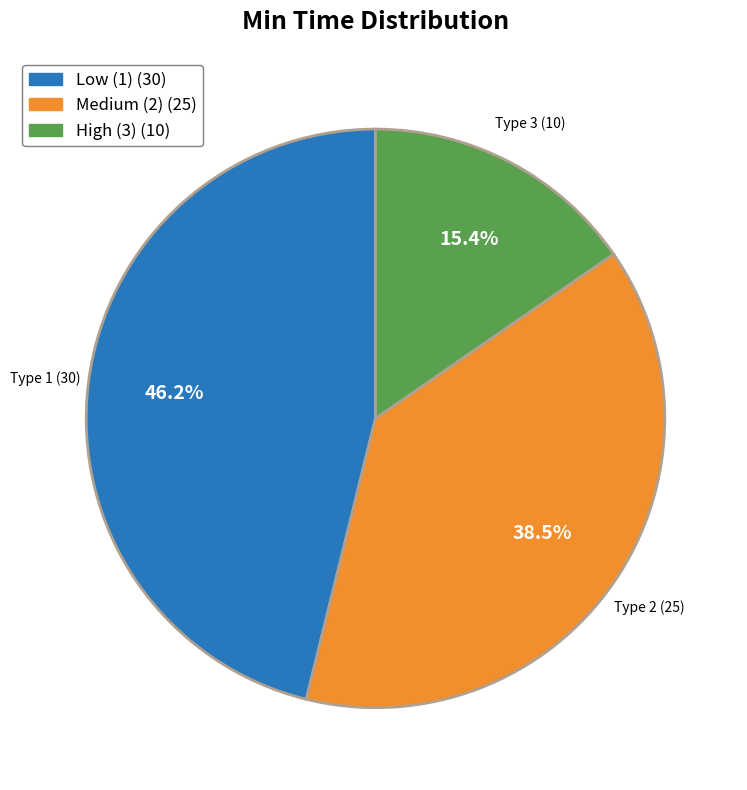

Count the number of slices in the pie.

3